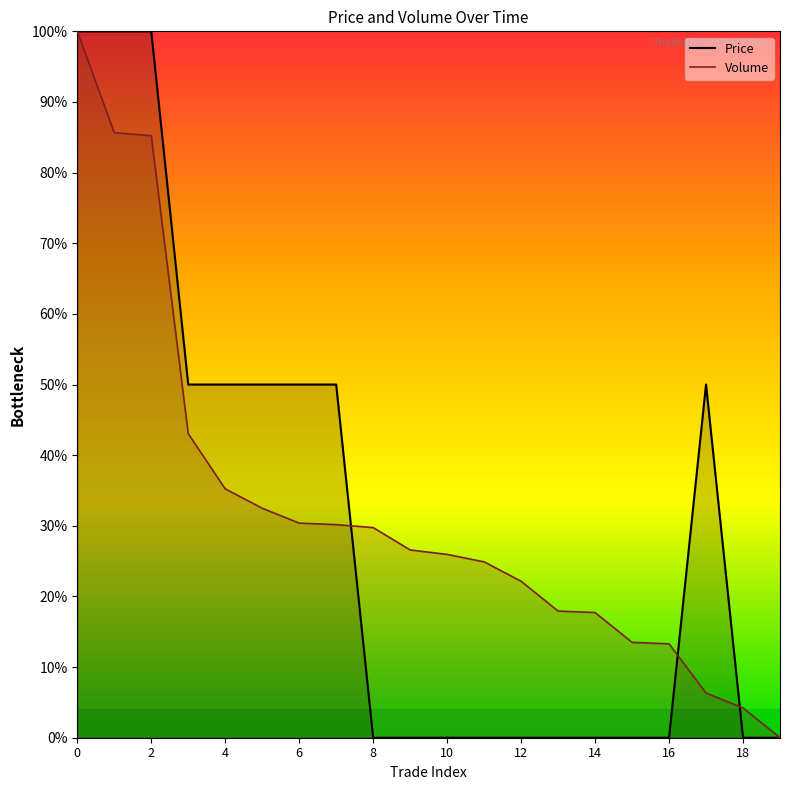

What are all the series names shown in the legend?

Price, Volume